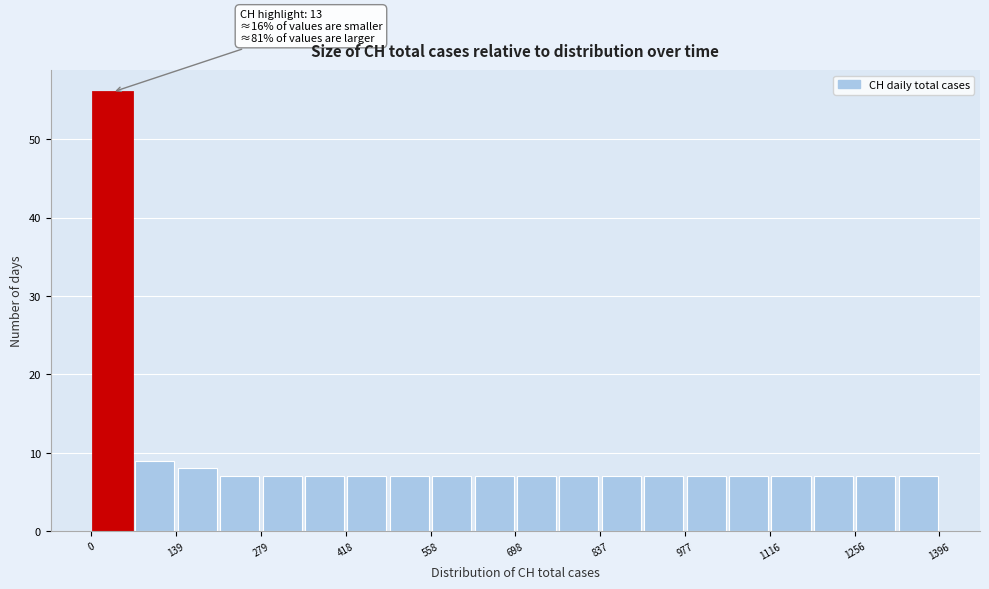

Around what value on the x-axis is the tallest bar? Give the approximate position of its centre, as read against the axis.

40